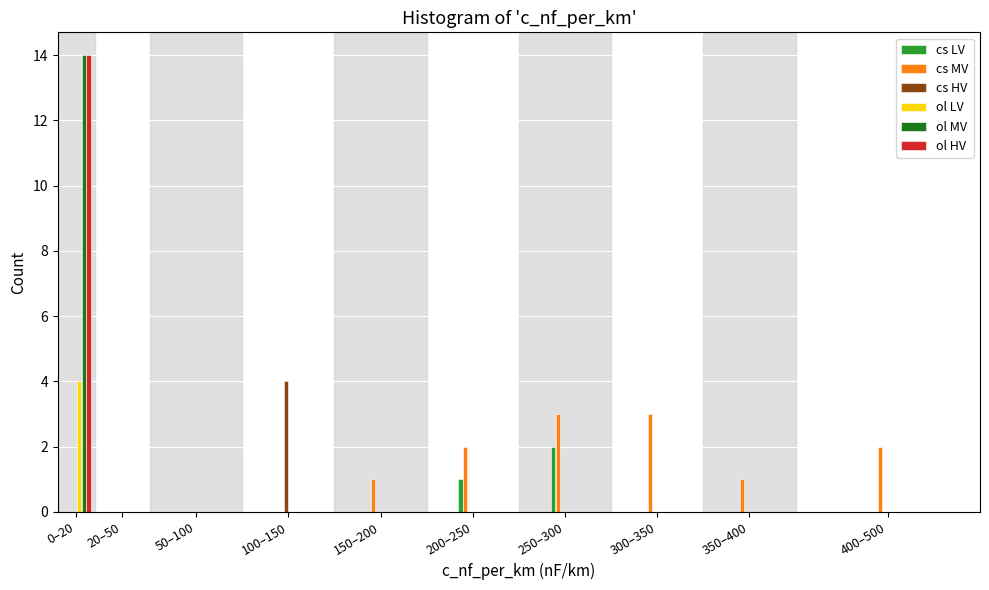

Which category has the highest value in the cs LV series?

250–300